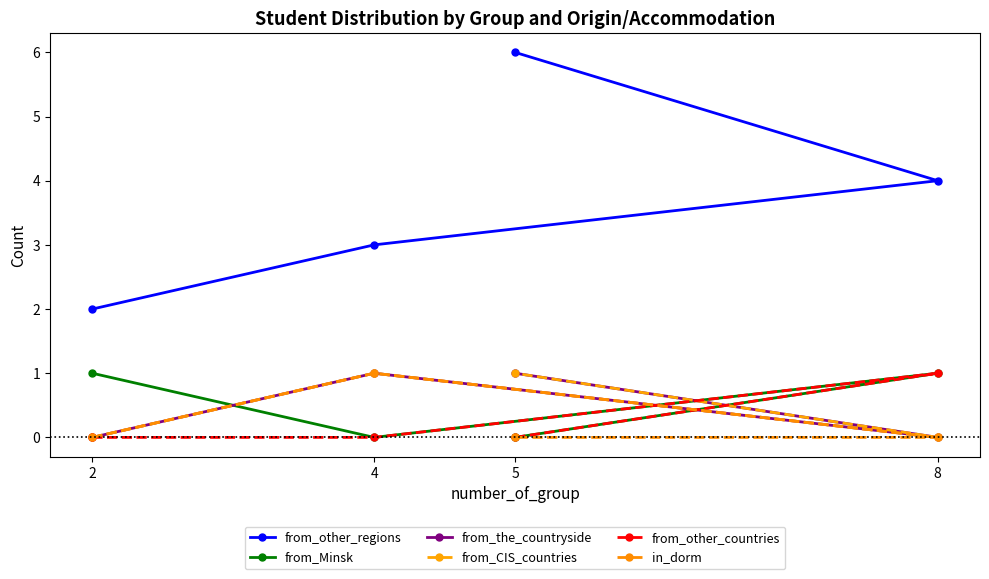

What is the difference between the highest and lowest values at 4?

3